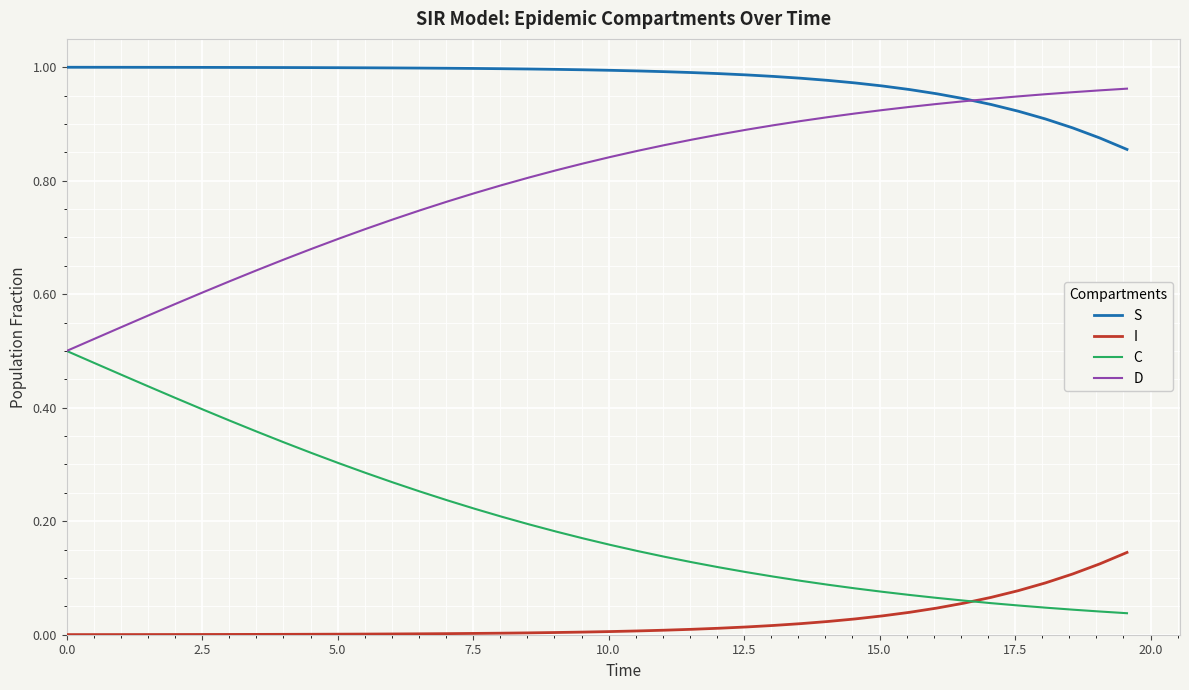

True or false: I and D cross at least once.

False